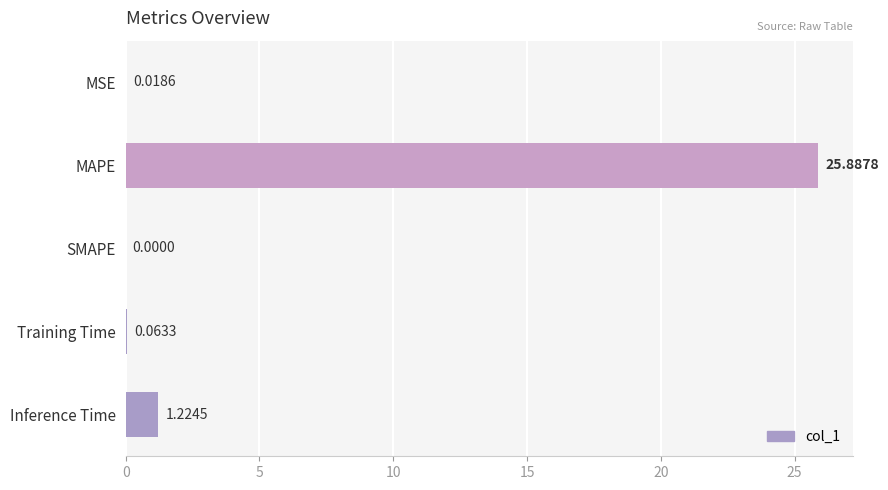

Between SMAPE and Inference Time, which is larger?

Inference Time